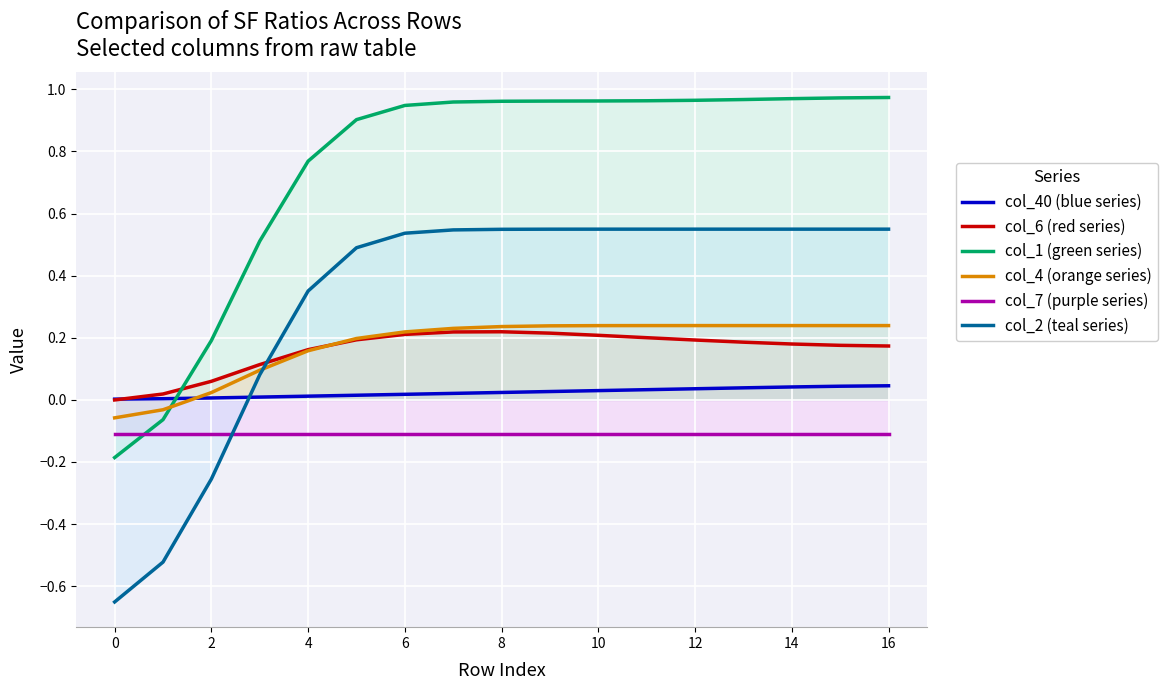

Which series has the largest total across all categories?

col_1 (green series)